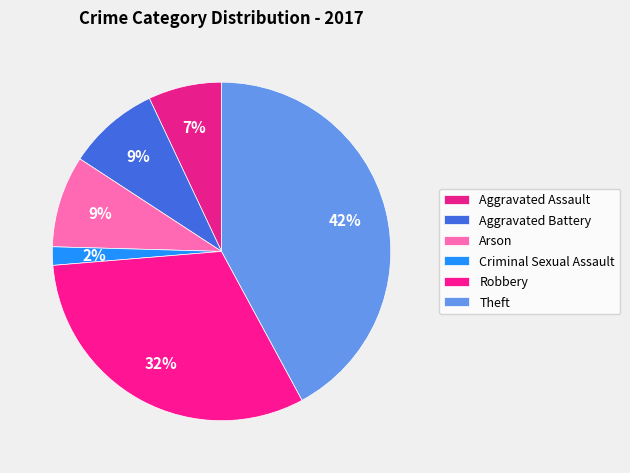

Do Aggravated Battery and Theft together represent more than half of the pie?

Yes